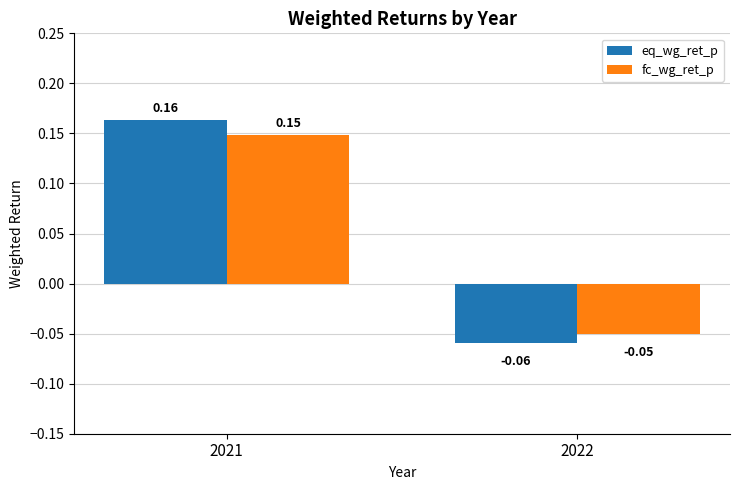

Is the value of eq_wg_ret_p at 2021 greater than the value of fc_wg_ret_p at 2022?

Yes